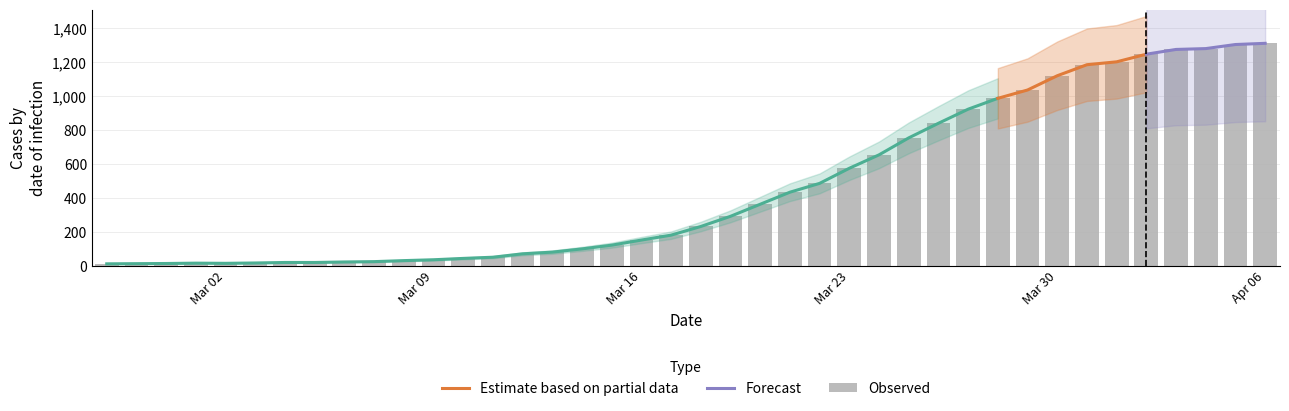

At which label does the data first exceed 233?

2020-03-19